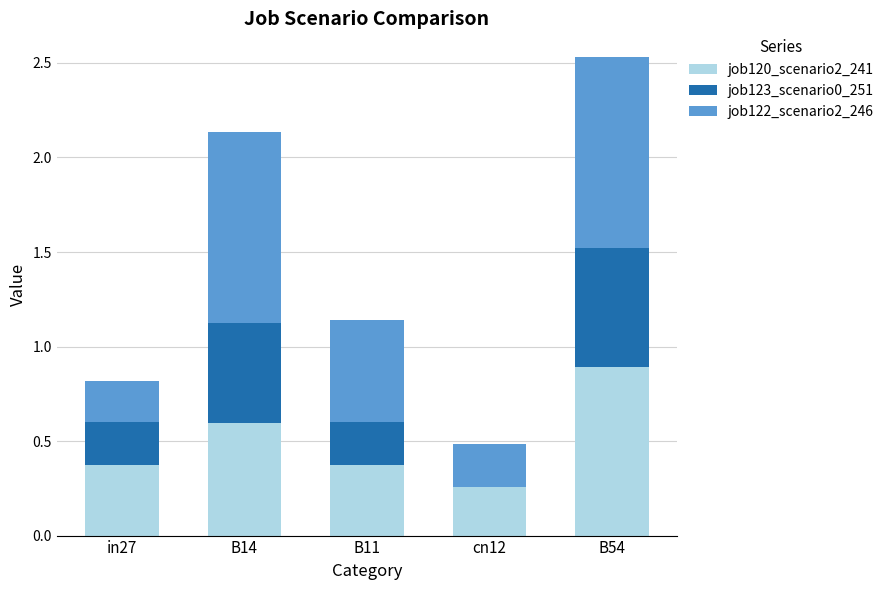

True or false: job120_scenario2_241 has a value of 0.6 at B14.

True